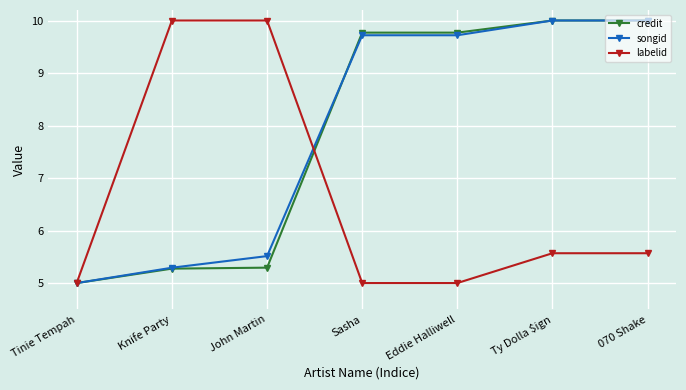

What is the minimum value for labelid?

5.0